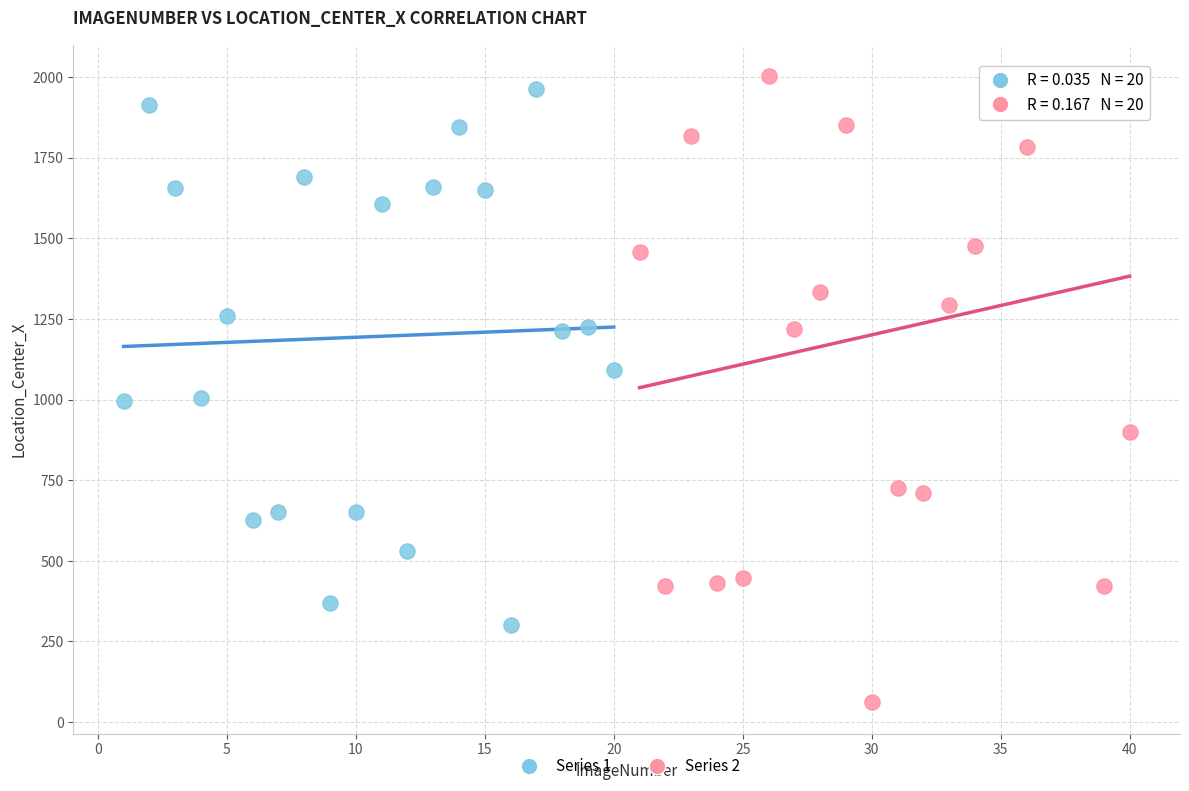

Which series reaches the maximum Y coordinate?

Series 2